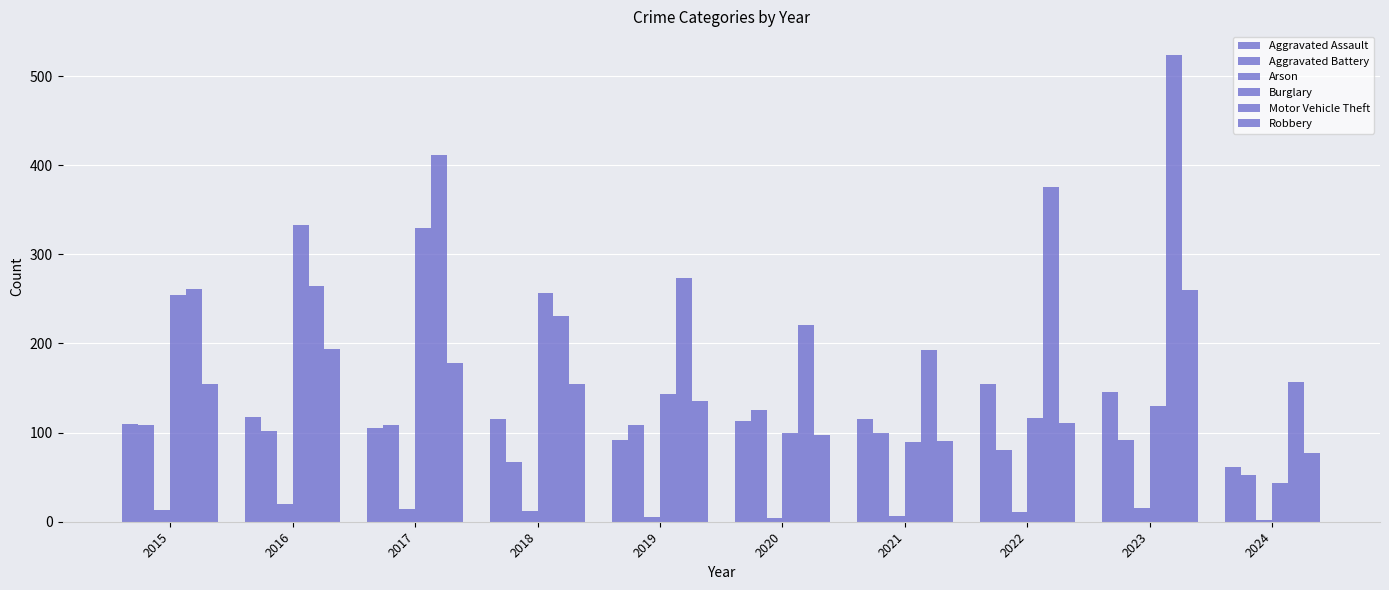

How many categories are shown in the chart?

10